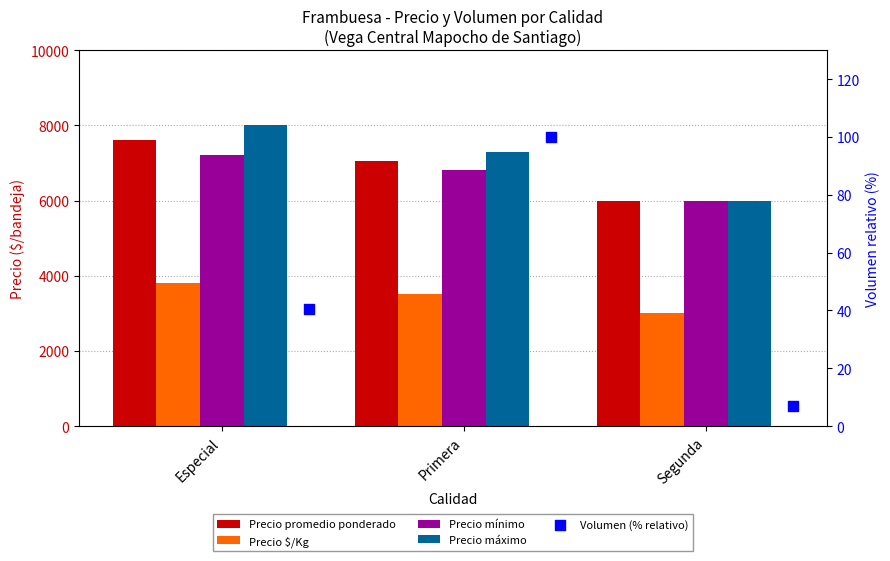

What are all the series names shown in the legend?

Precio promedio ponderado, Precio $/Kg, Precio mínimo, Precio máximo, Volumen (% relativo)